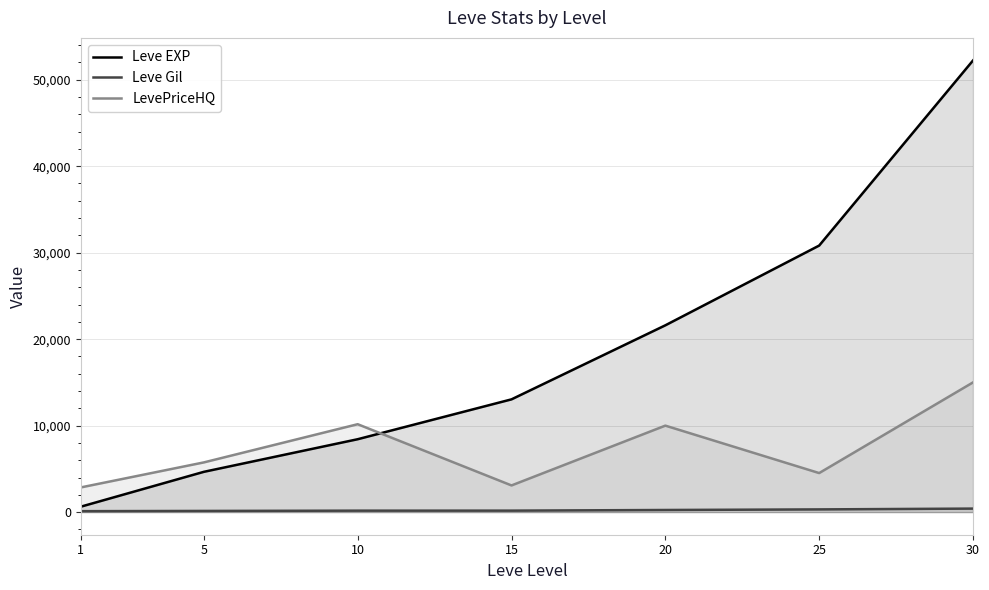

At which category is the sum across all series the highest?

30